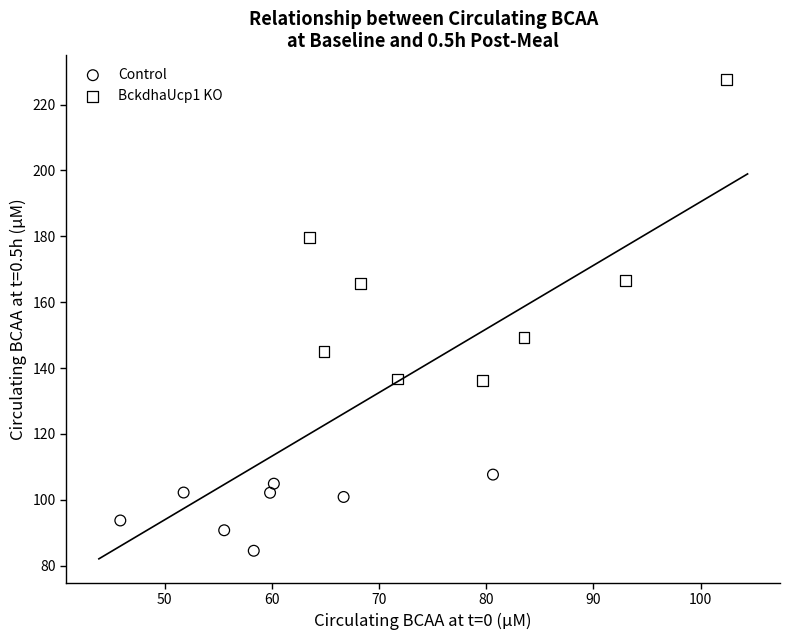

Which series reaches the minimum Y coordinate?

Control